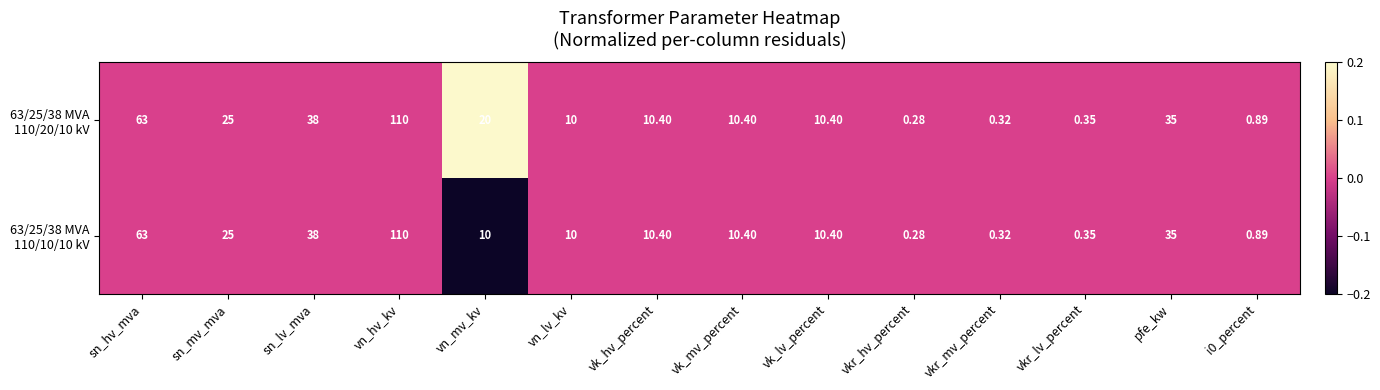

At which category is the sum across all series the highest?

vn_hv_kv